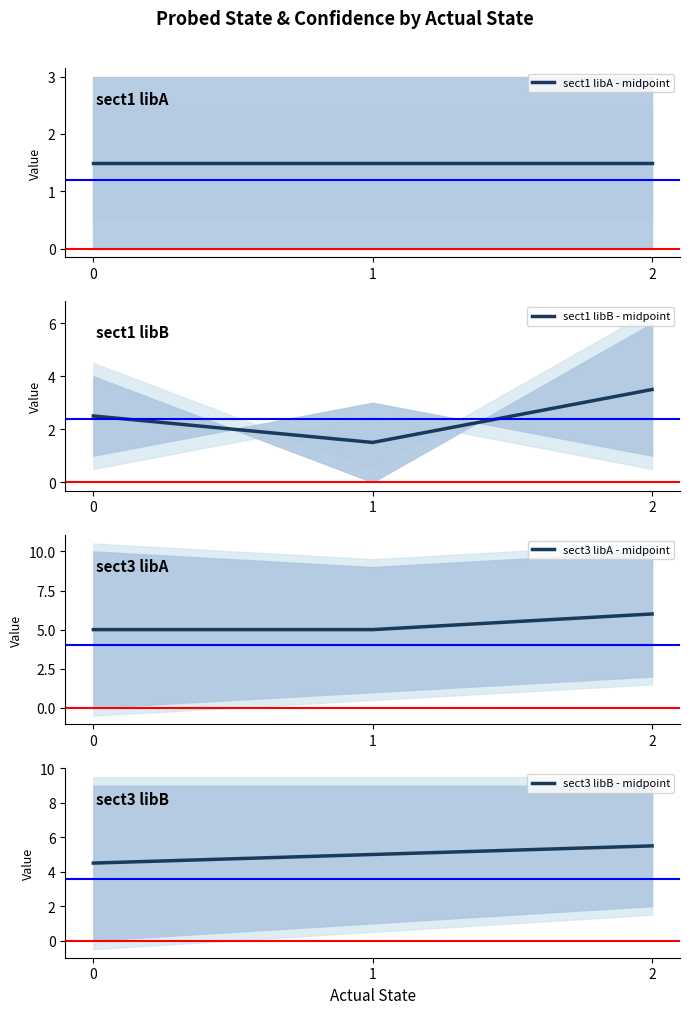

Reading right to left, extract all data points from this chart.

sect1 libA - midpoint: 1.5	1.5	1.5
sect1 libB - midpoint: 3.5	1.5	2.5
sect3 libA - midpoint: 6.0	5.0	5.0
sect3 libB - midpoint: 5.5	5.0	4.5